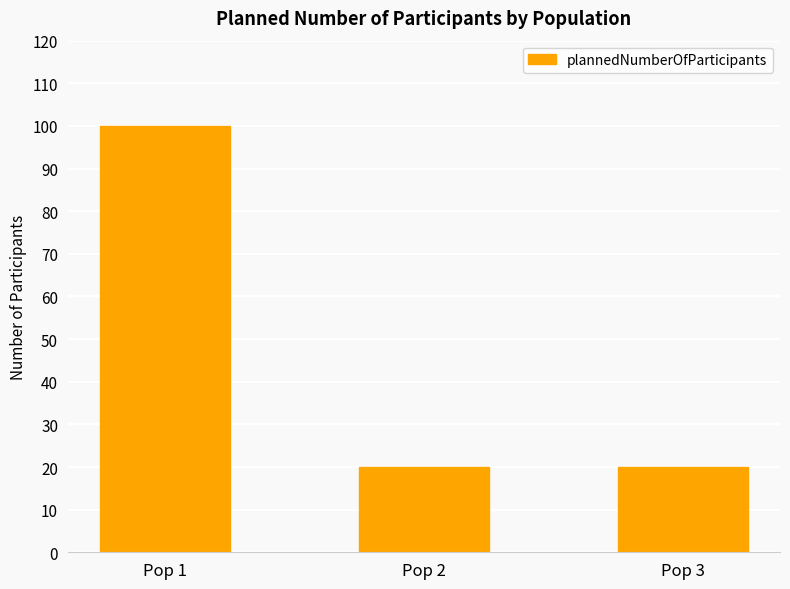

The value at Pop 3 is 20. True or false?

True